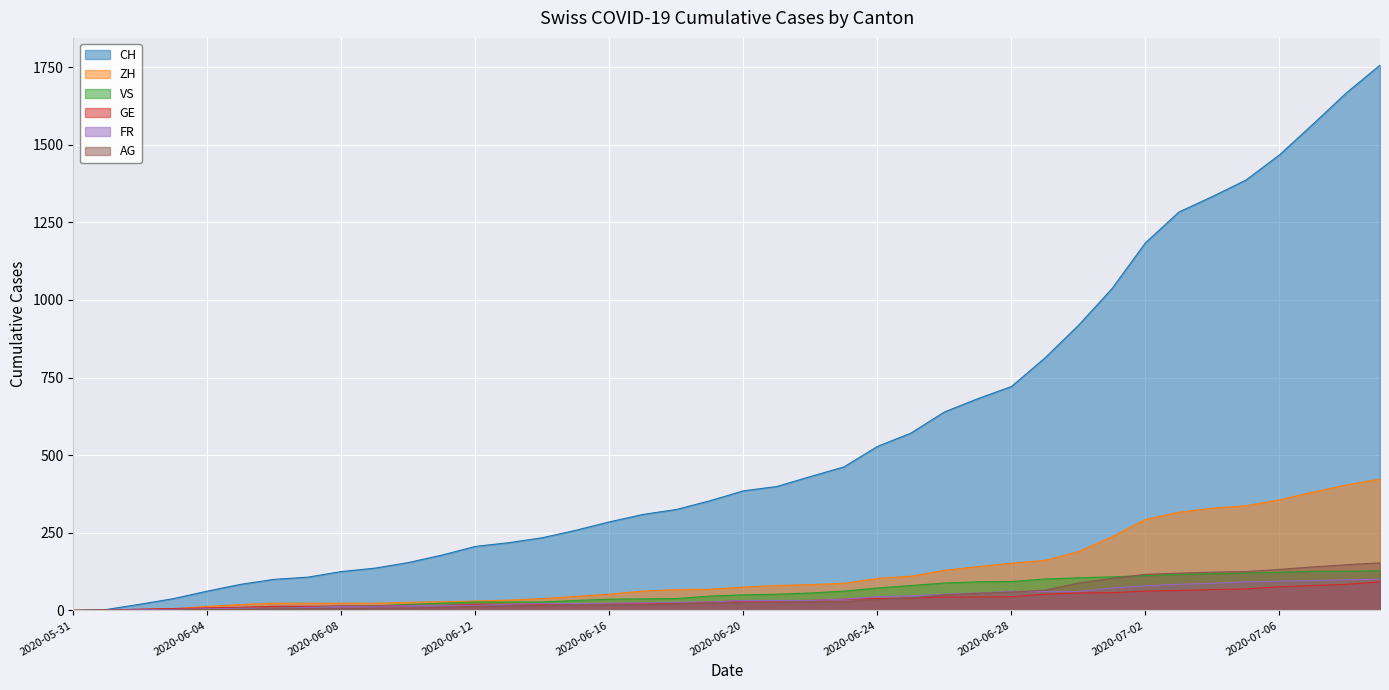

Which series has the largest range (max minus min)?

CH